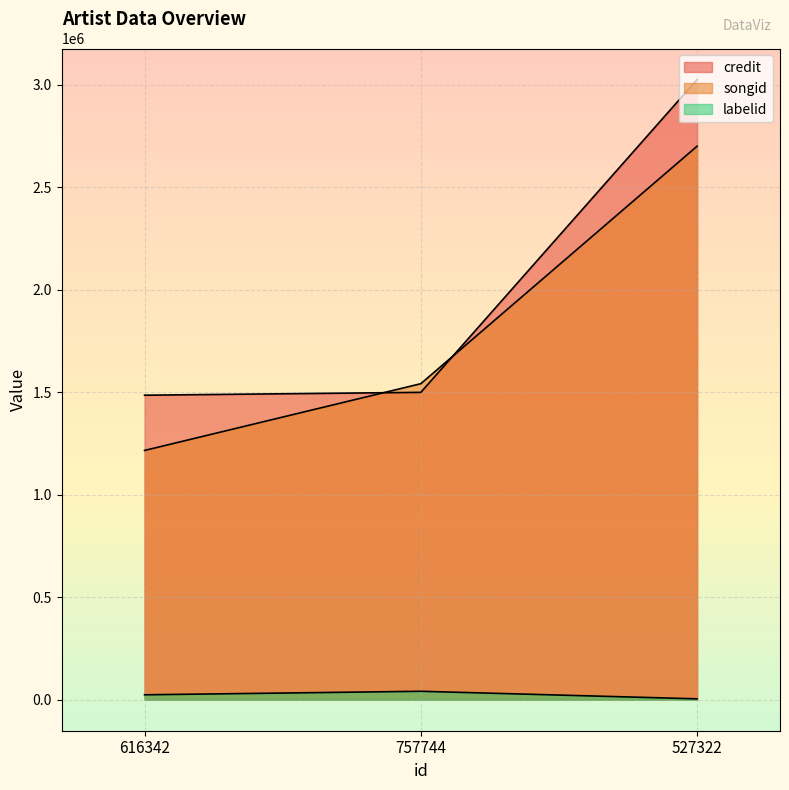

True or false: songid has a value of 2699656 at 527322.

True